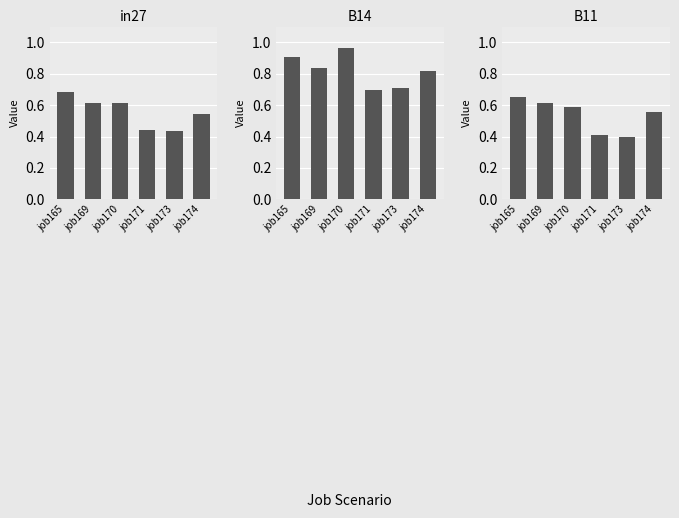

Is the value of B11 at job169 greater than the value of B14 at job171?

No